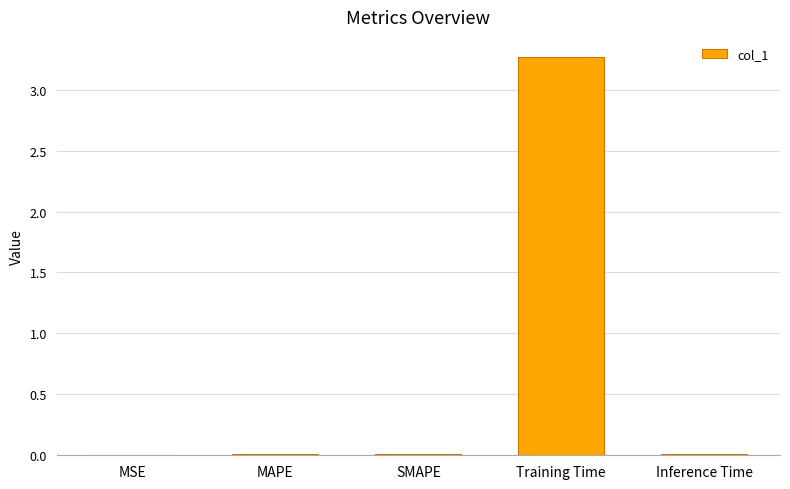

Is it true that the value at MSE is 0.0?

True